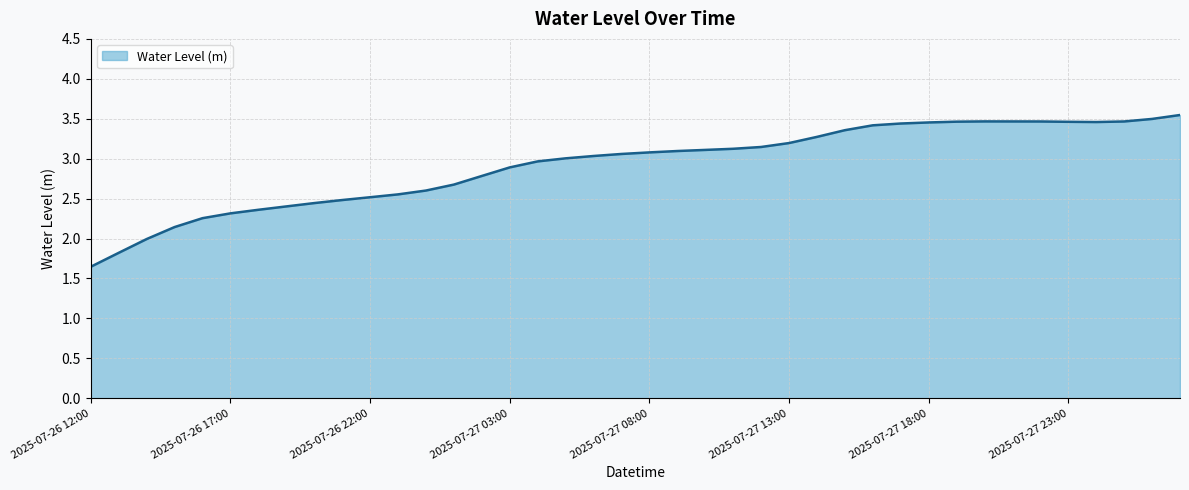

At which label does the data first exceed 3?

2025-07-27 05:00